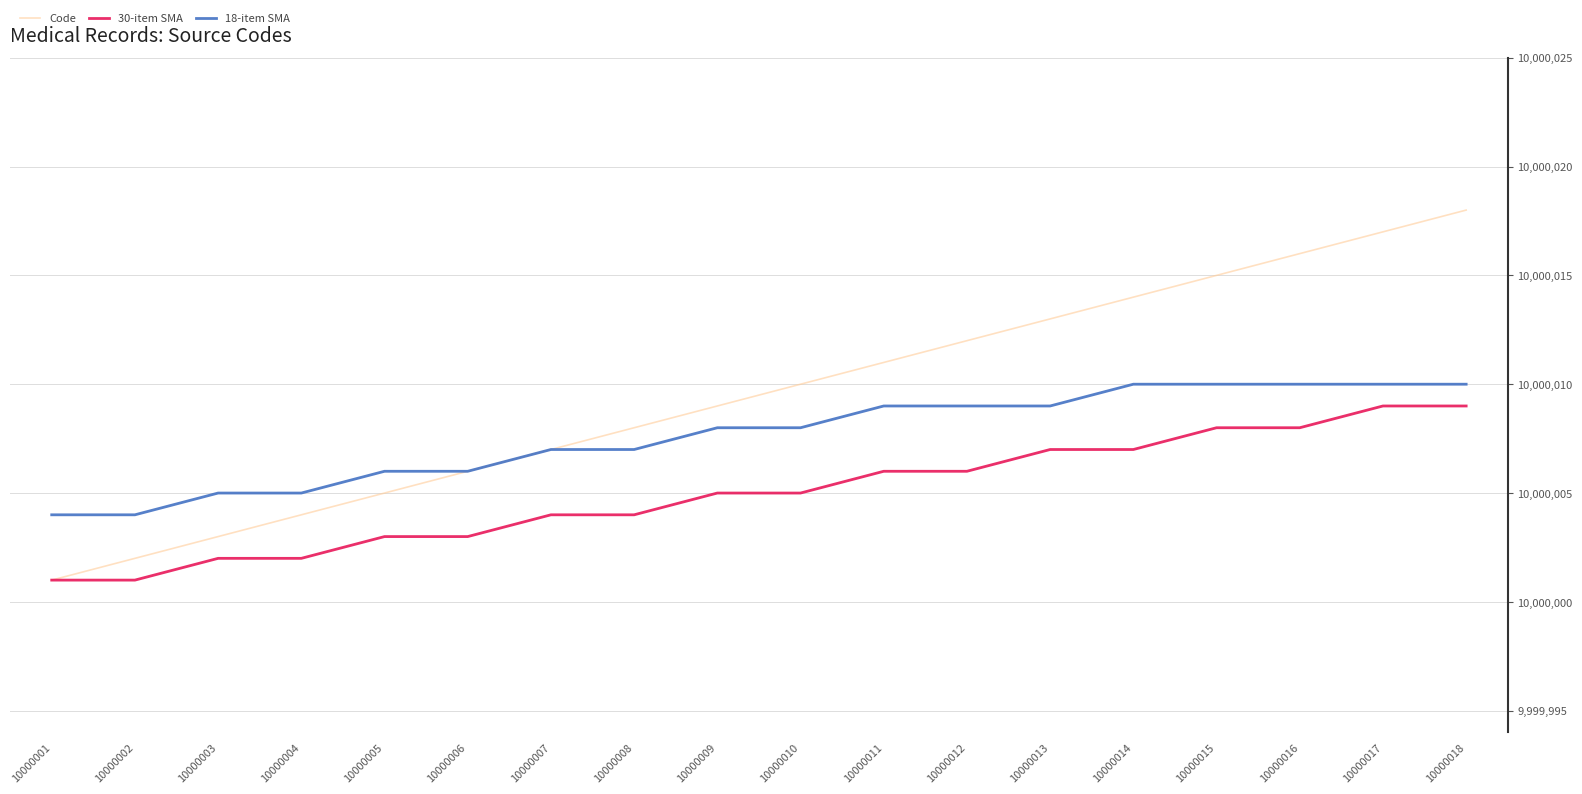

What is the sum of all 18-item SMA values?

180000137